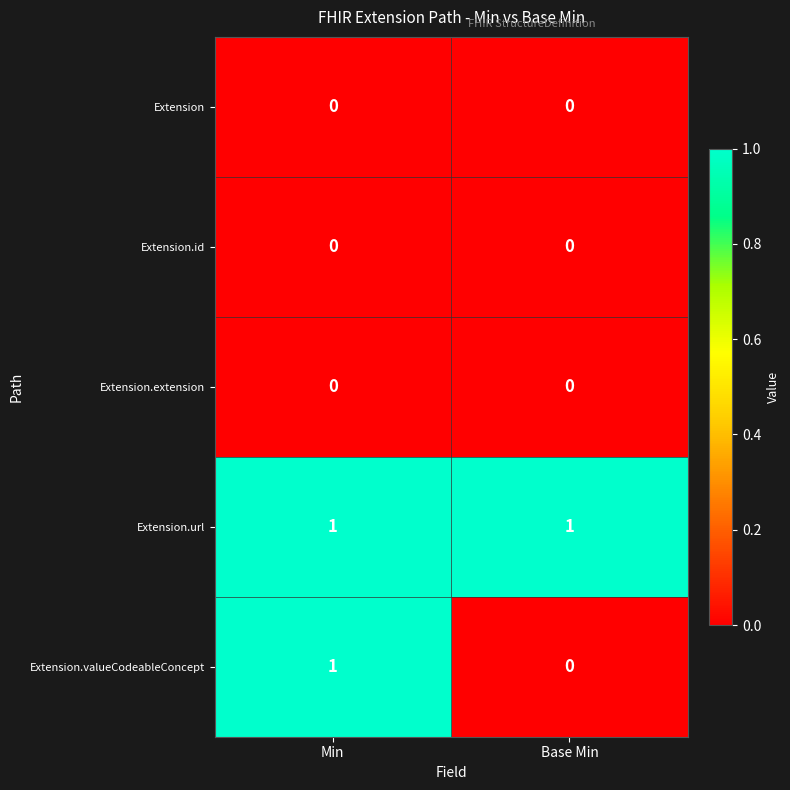

Rank the categories by Extension.valueCodeableConcept value from highest to lowest.

Min, Base Min